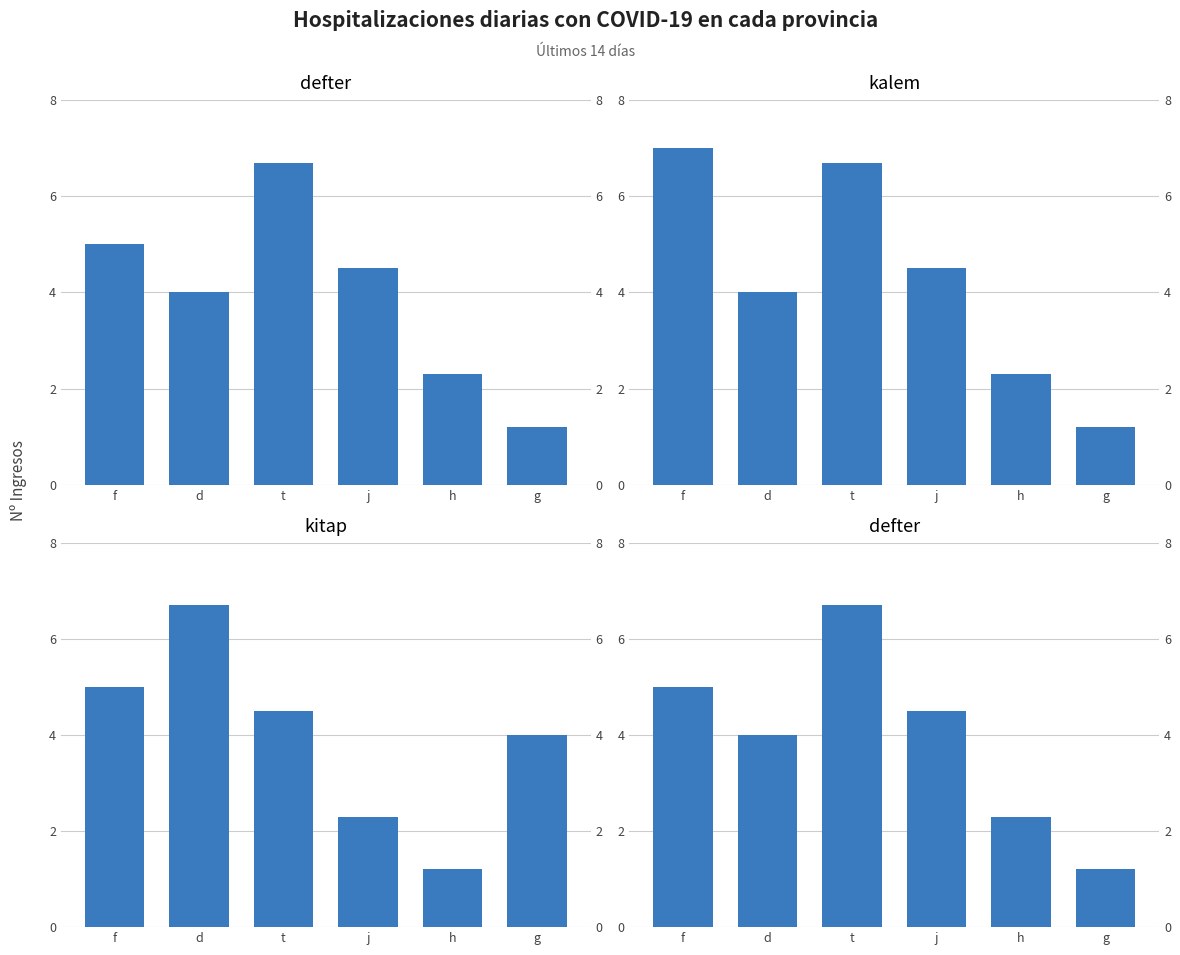

Which series changed the most between j and h?

defter